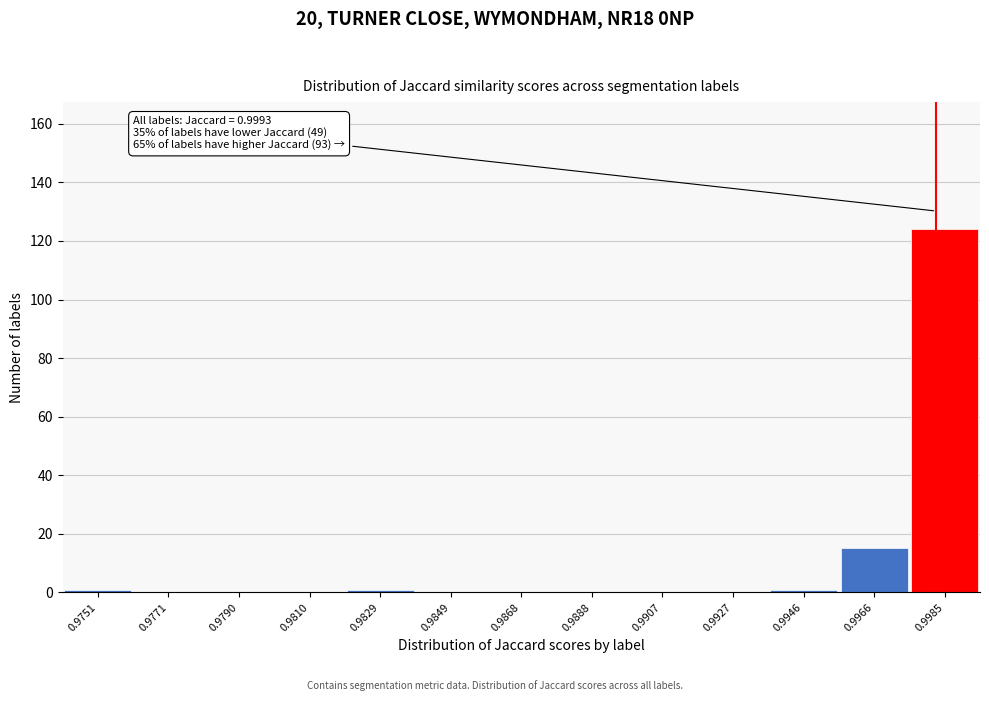

Reading left to right, what are all the values shown in this chart?

0.9751=1	0.9771=0	0.9790=0	0.9810=0	0.9829=1	0.9849=0	0.9868=0	0.9888=0	0.9907=0	0.9927=0	0.9946=1	0.9966=15	0.9985=124